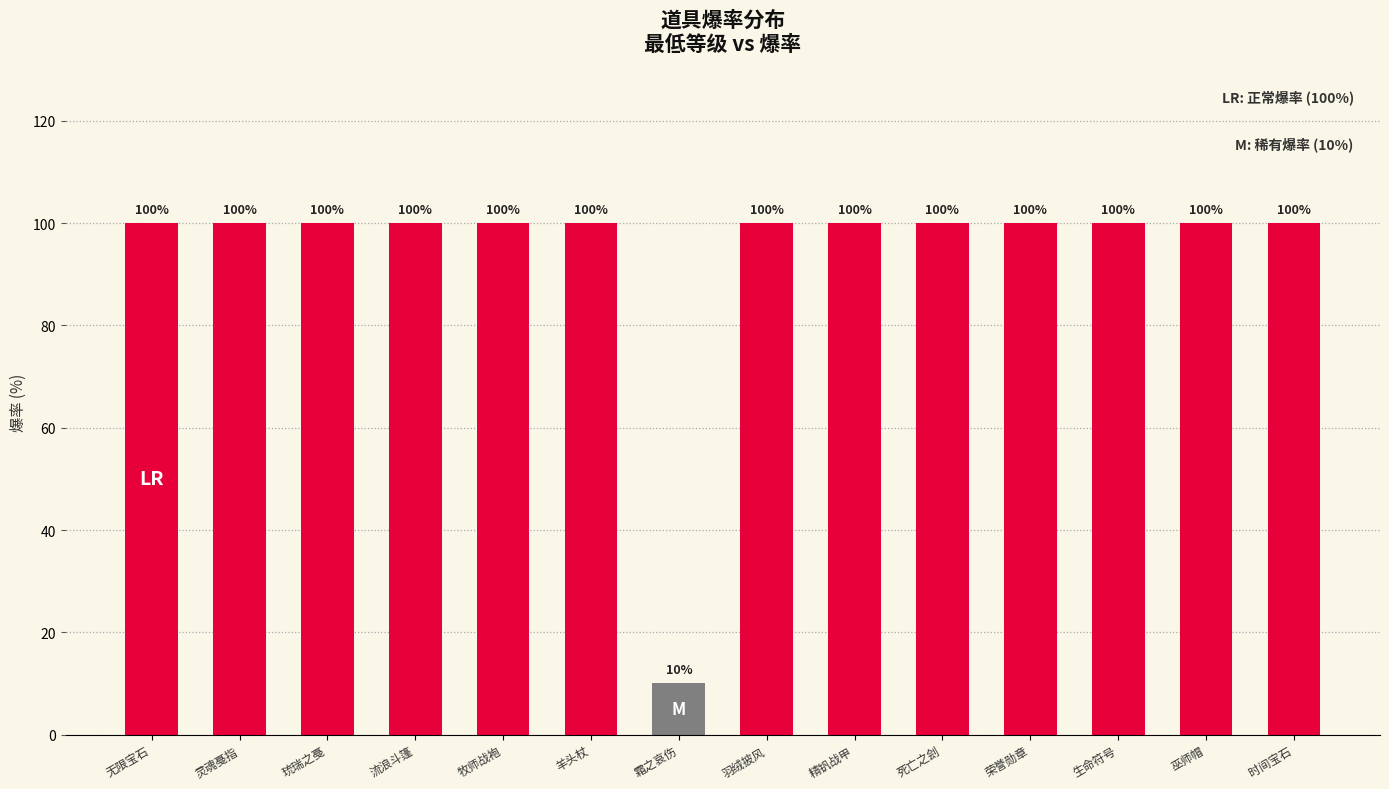

Reading left to right, extract all data points from this chart.

100	100	100	100	100	100	10	100	100	100	100	100	100	100